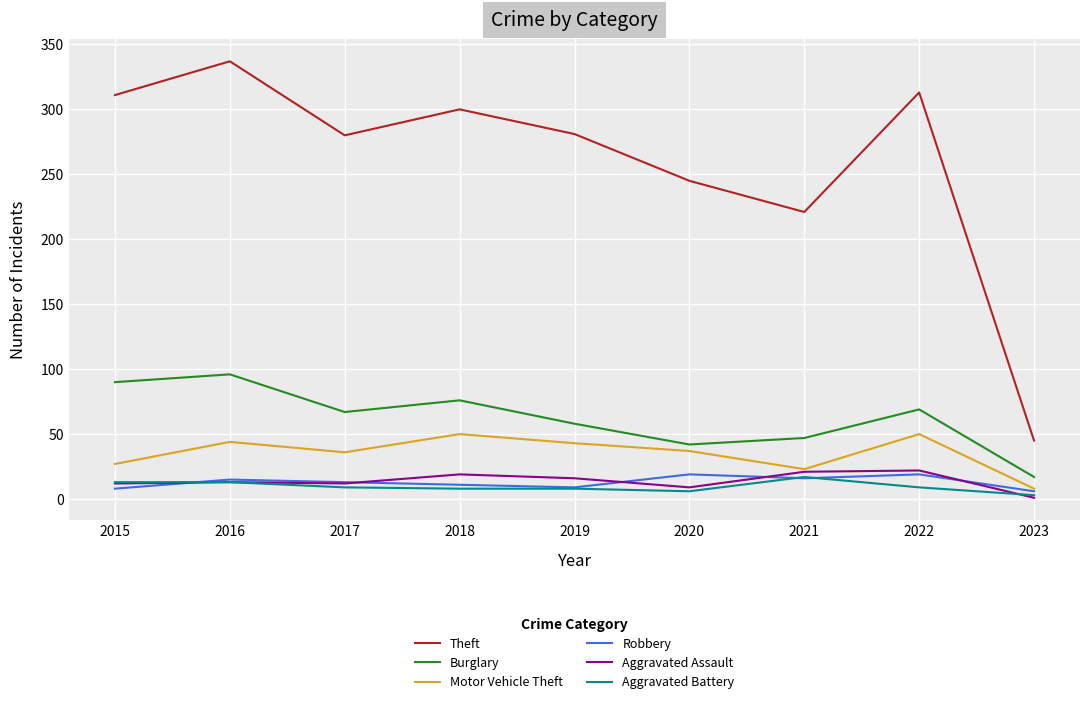

Does the chart display data point markers on the line(s)?

No